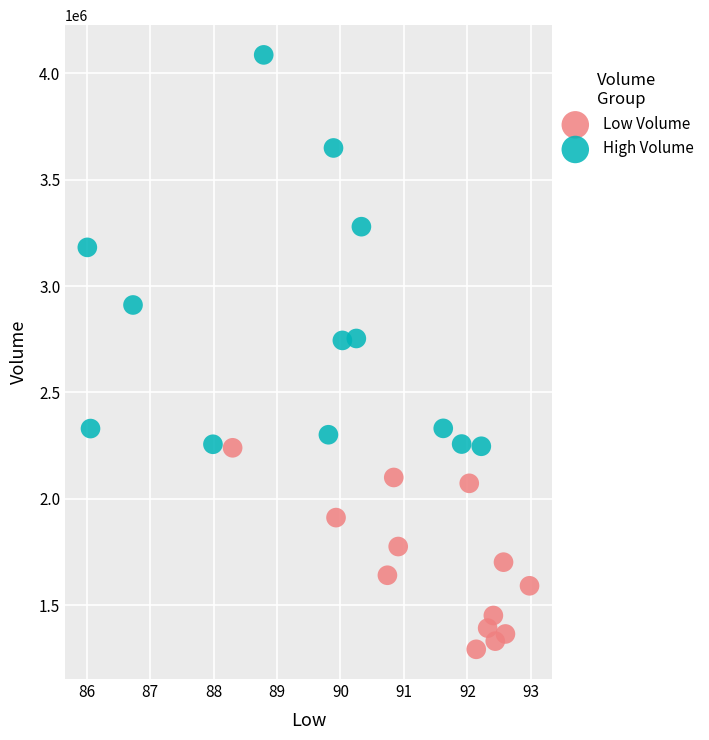

What are all the series names shown in the legend?

Low Volume, High Volume